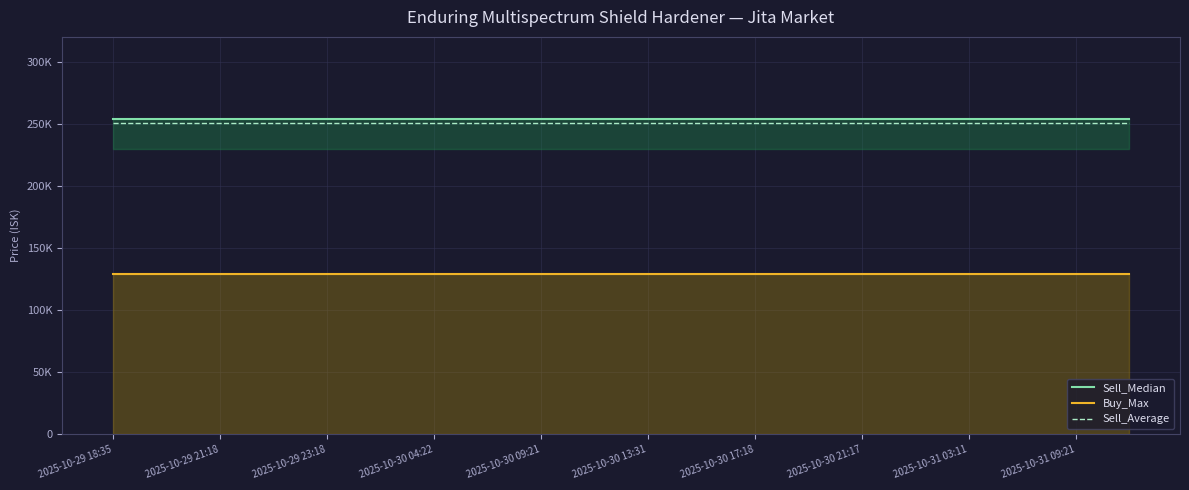

What is the label of the 14th point from the right?

2025-10-30 04:22